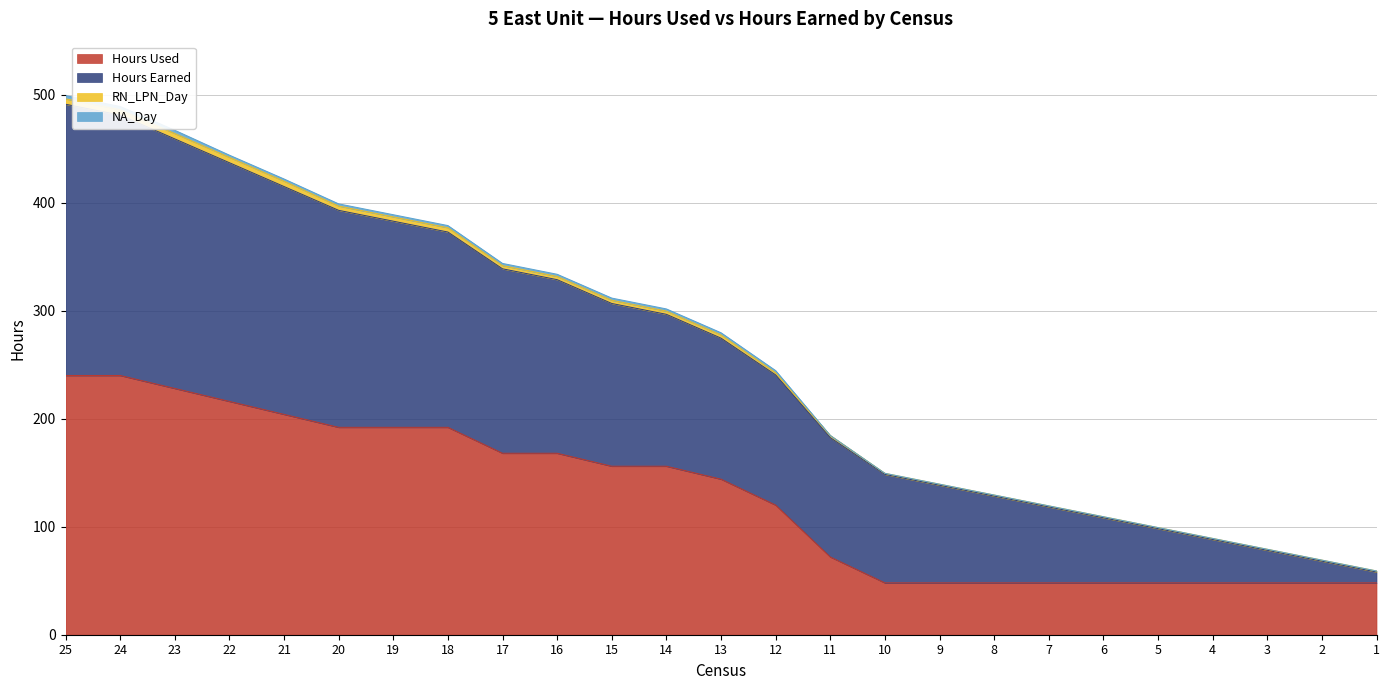

What is the minimum value for Hours Used?

48.0